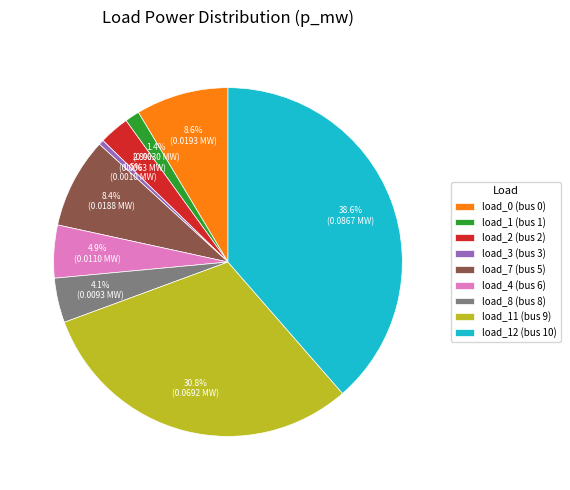

What is the smallest slice in the pie chart?

load_3 (bus 3)